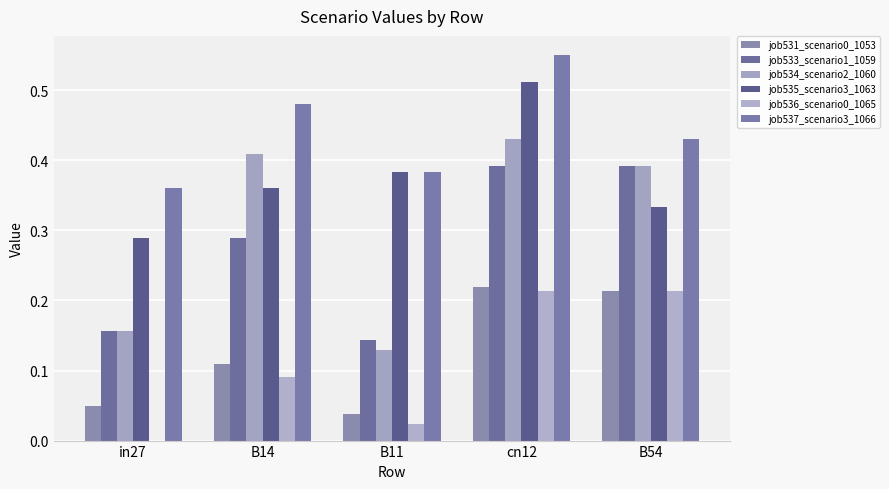

What is the label of the 5th bar from the right?

in27